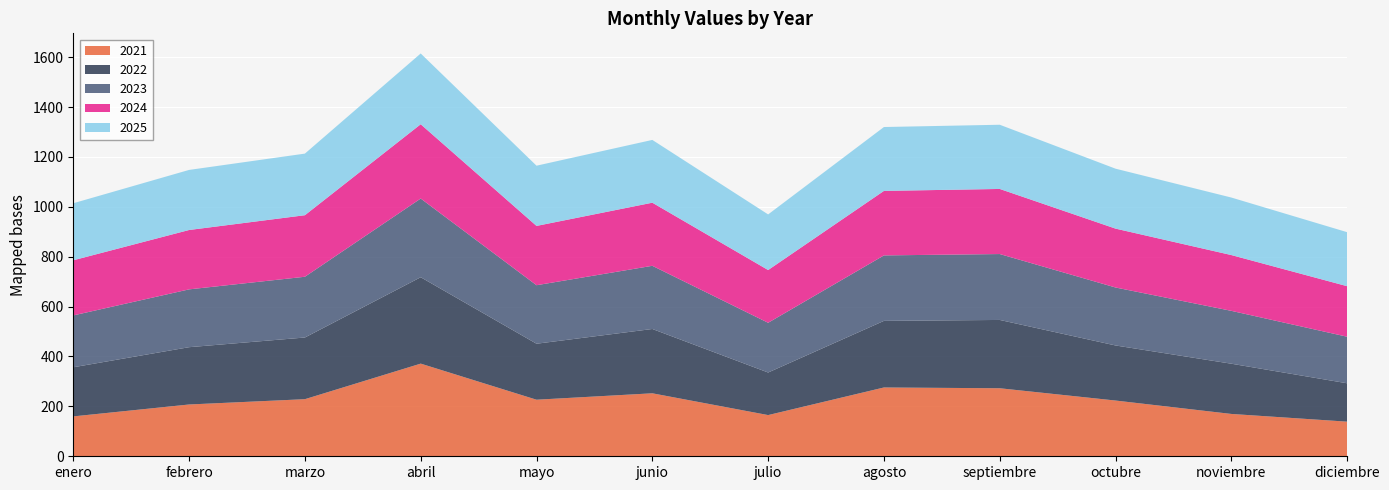

Reading left to right, what are all the values shown in this chart?

2021: 159.9	207.6	228.9	371.4	226.7	252.4	165.2	275.8	272.7	223.4	169.7	138.7
2022: 196.9	229.7	247.2	346.3	224.4	257.8	170.6	267.0	273.8	220.8	201.3	153.8
2023: 207.8	231.8	243.5	315.5	234.5	253.3	199.4	262.4	264.2	232.4	211.9	186.6
2024: 221.0	238.0	246.7	297.8	237.7	252.9	211.4	258.6	260.9	236.0	223.6	202.5
2025: 228.6	240.8	247.0	283.7	241.4	251.7	223.0	256.0	257.3	240.2	230.6	216.5